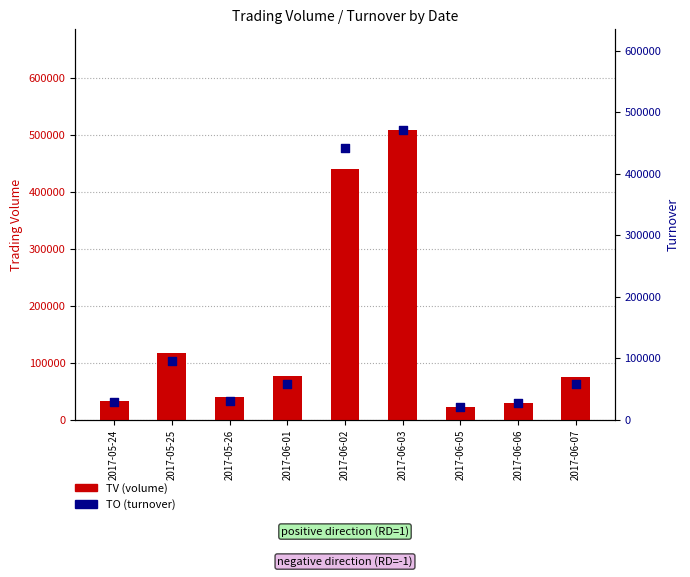

What are all the series names shown in the legend?

TV (volume), TO (turnover)